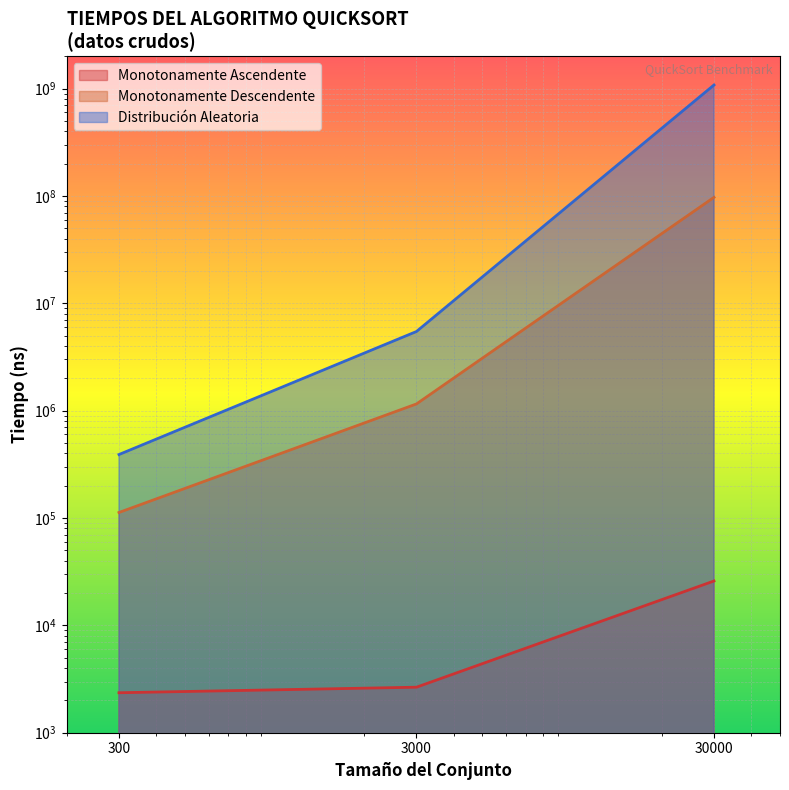

At how many categories does at least one series exceed 709051508?

1